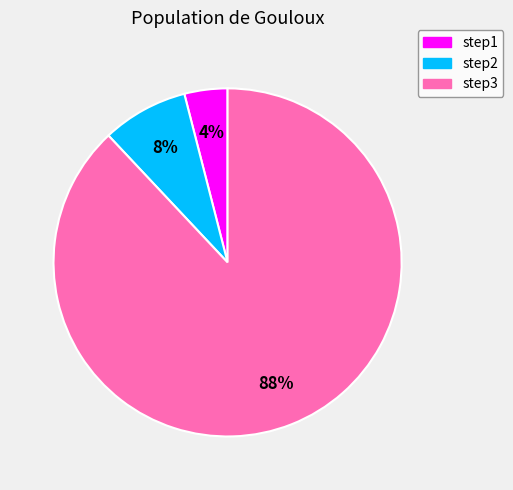

To the nearest percent, what is the difference between the step1 and step3 slice percentages?

84%